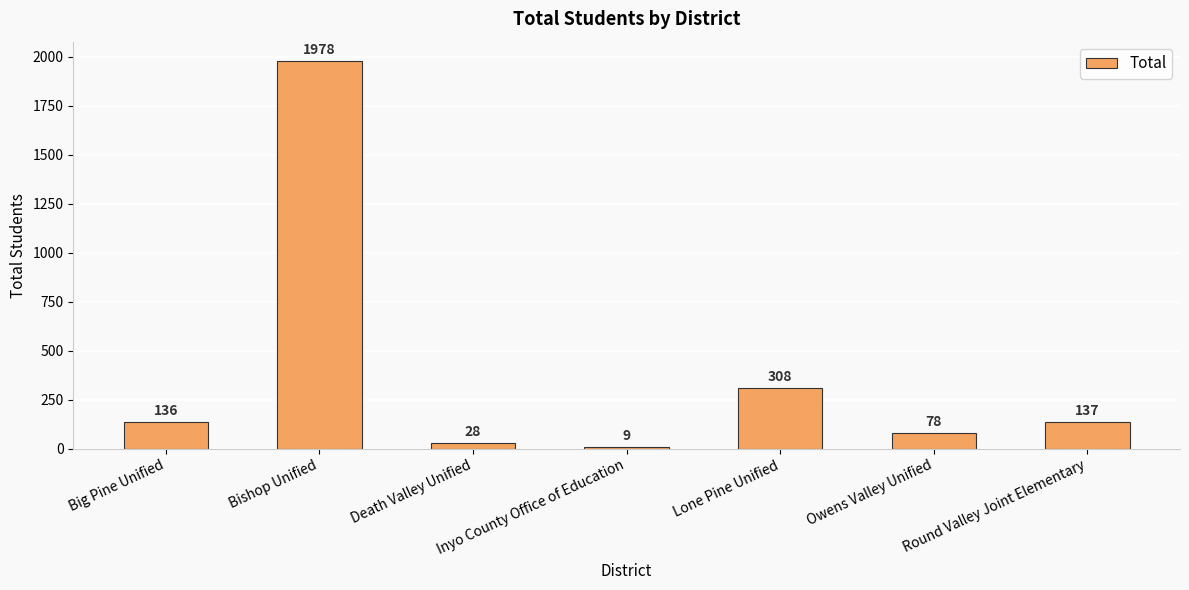

Reading left to right, list all the values displayed in this chart.

Big Pine Unified=136	Bishop Unified=1978	Death Valley Unified=28	Inyo County Office of Education=9	Lone Pine Unified=308	Owens Valley Unified=78	Round Valley Joint Elementary=137